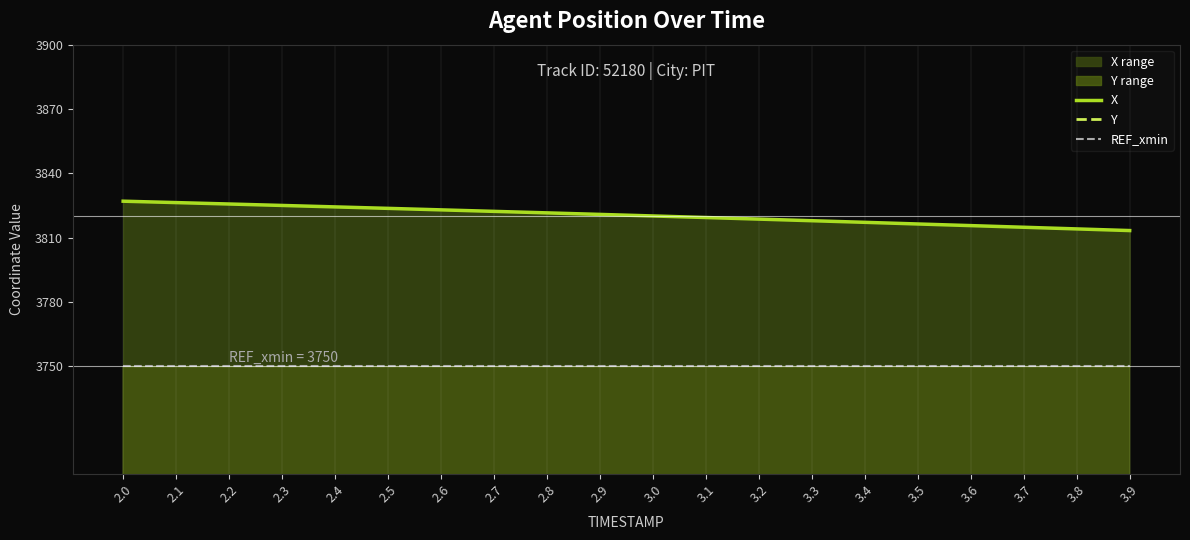

How many lines are shown in the chart?

3